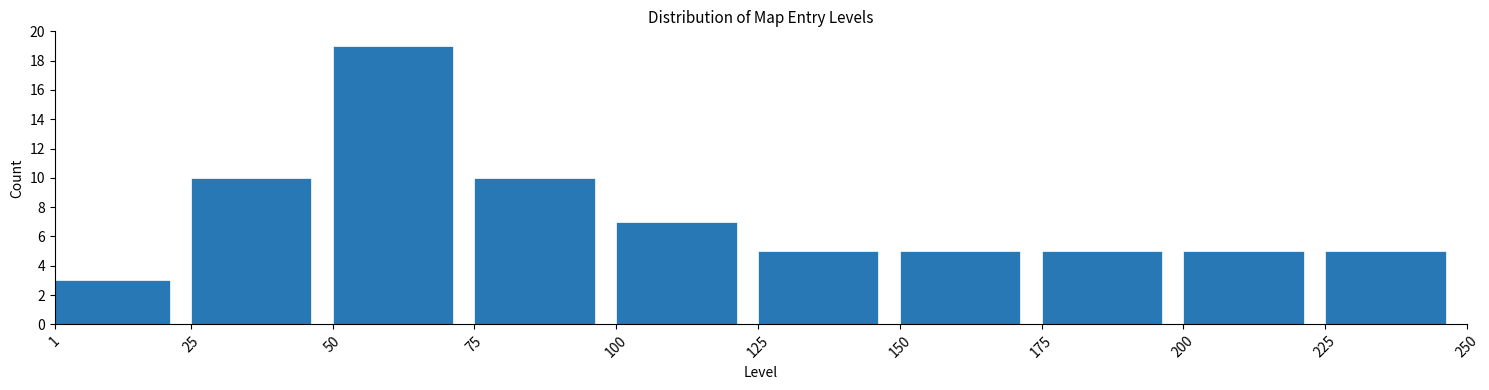

Over which range of the x-axis is the bar tallest?

50 to 75